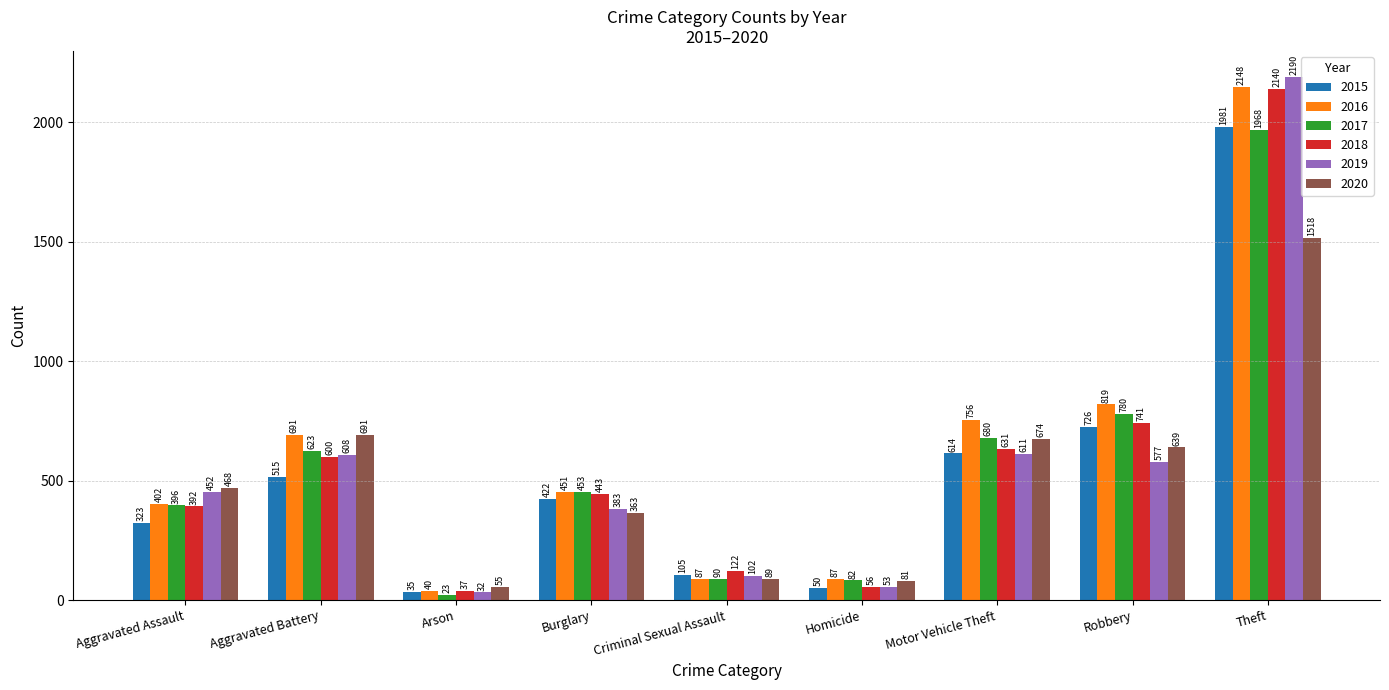

What are all the series names shown in the legend?

2015, 2016, 2017, 2018, 2019, 2020